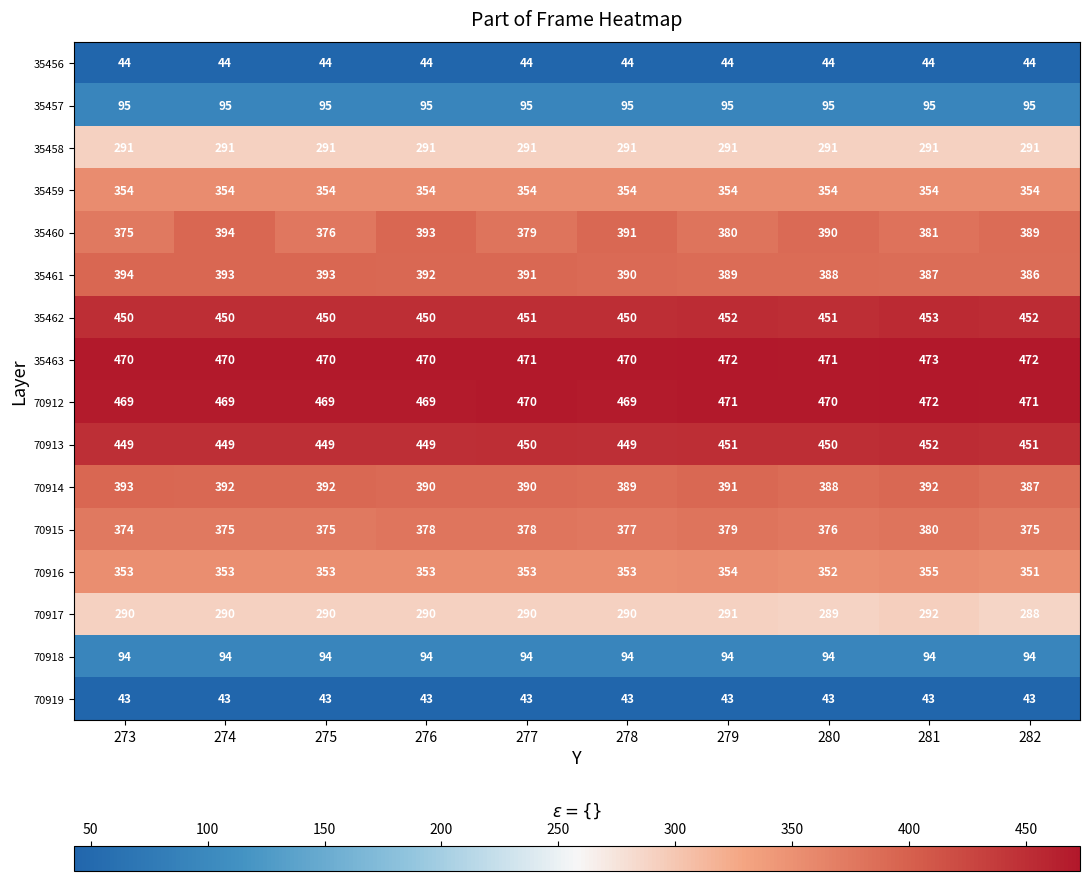

Is the value of 70914 at 275 greater than the value of 35457 at 276?

Yes